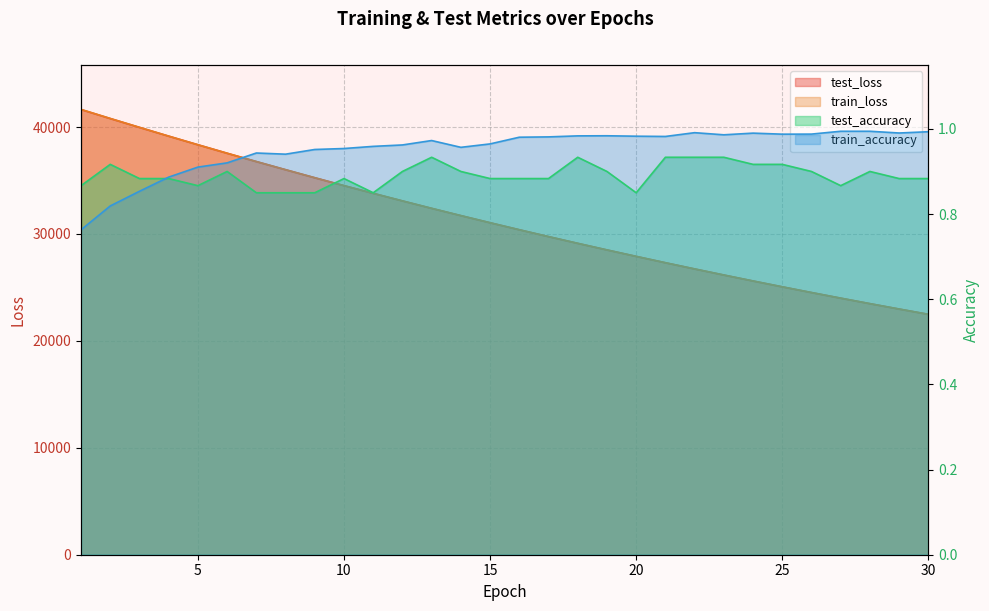

The value of test_loss at 8 is 48459.0. True or false?

False